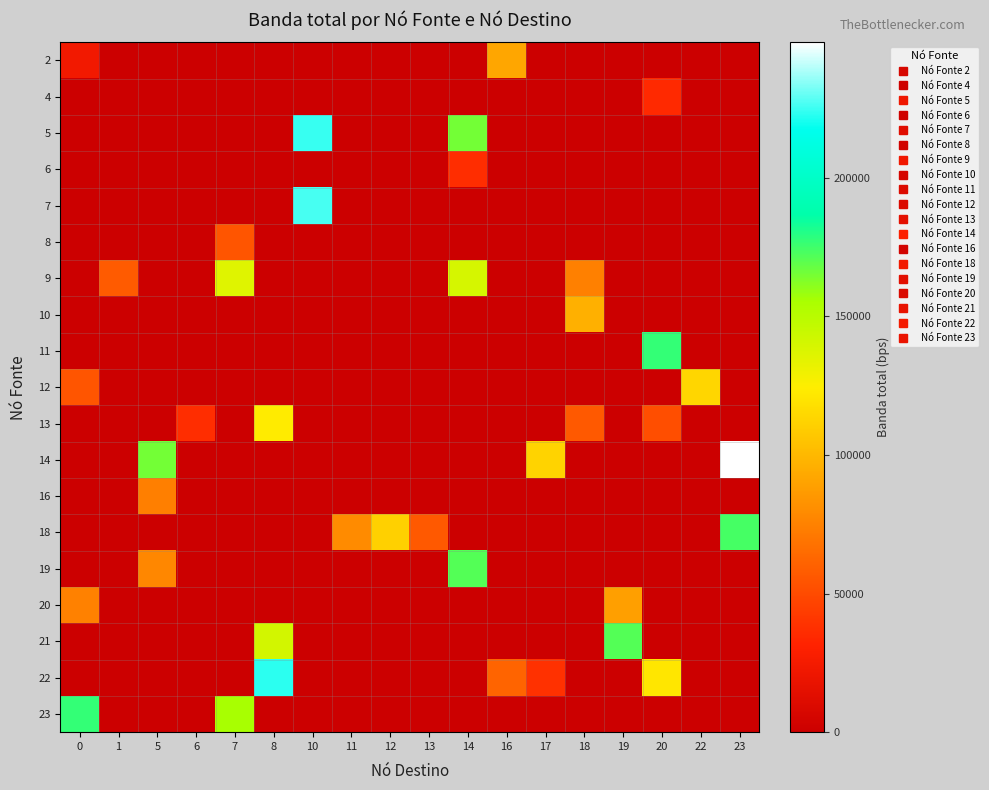

Between 7 and 19, which is larger?

7